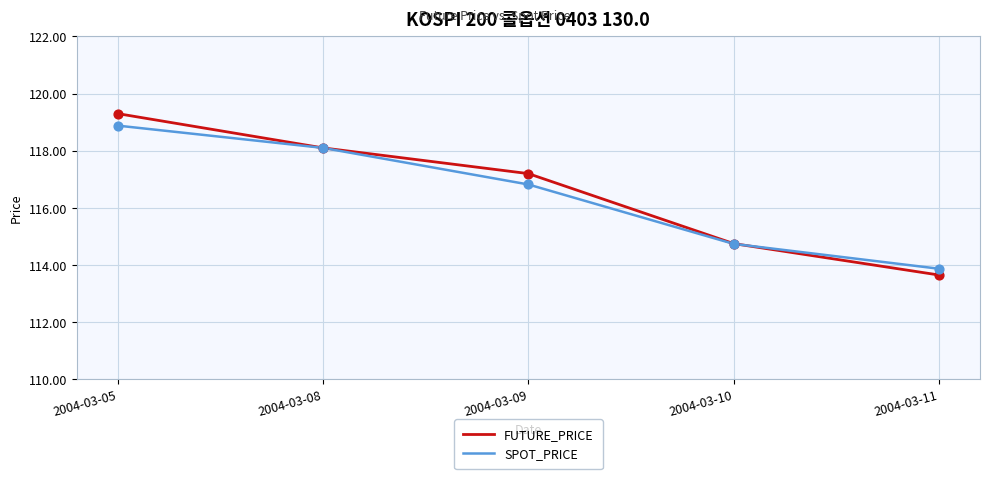

At which category is the sum across all series the highest?

2004-03-05